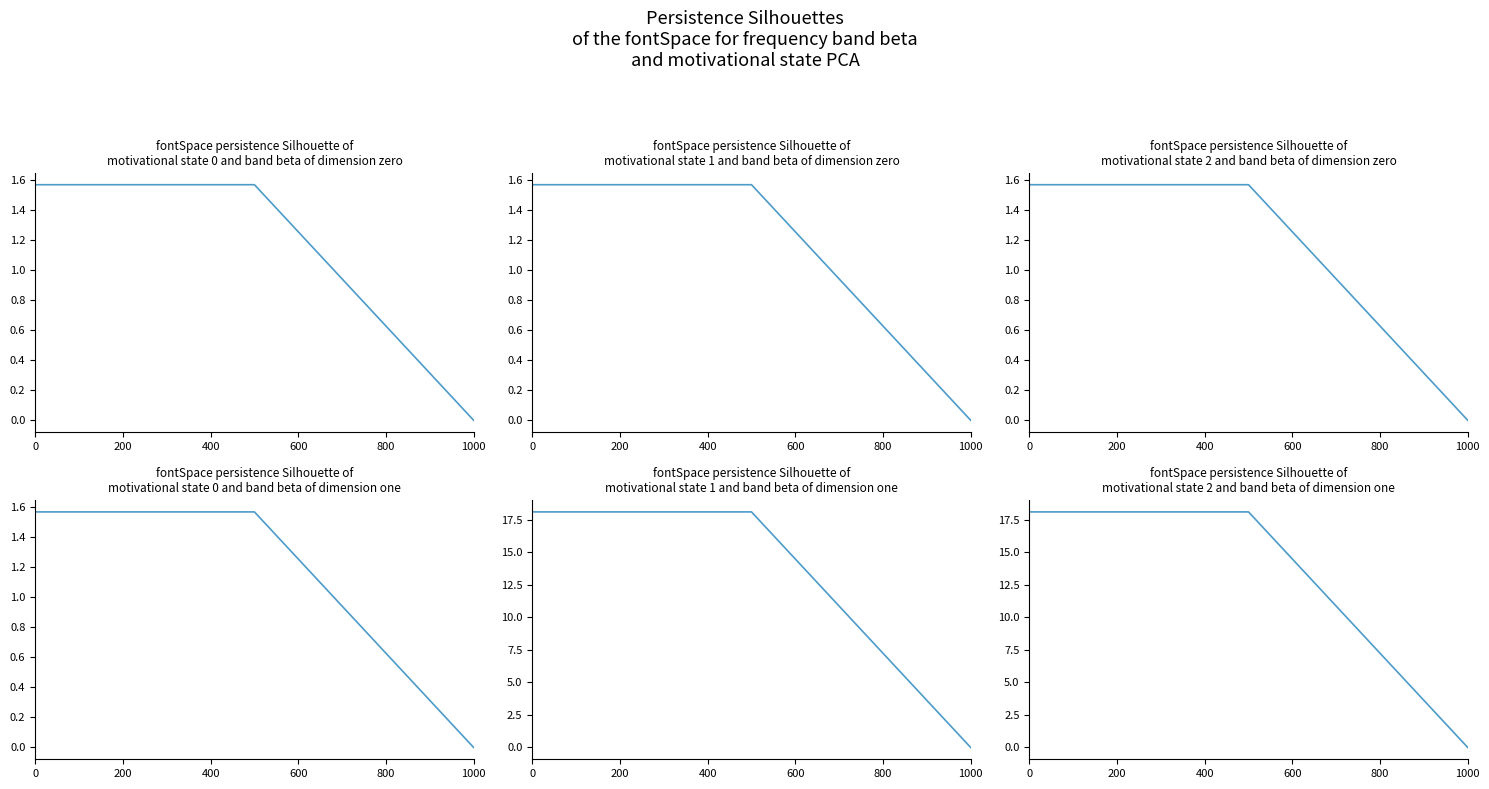

What is the average value of the pf_ikss_b_from_ka series?

1.0